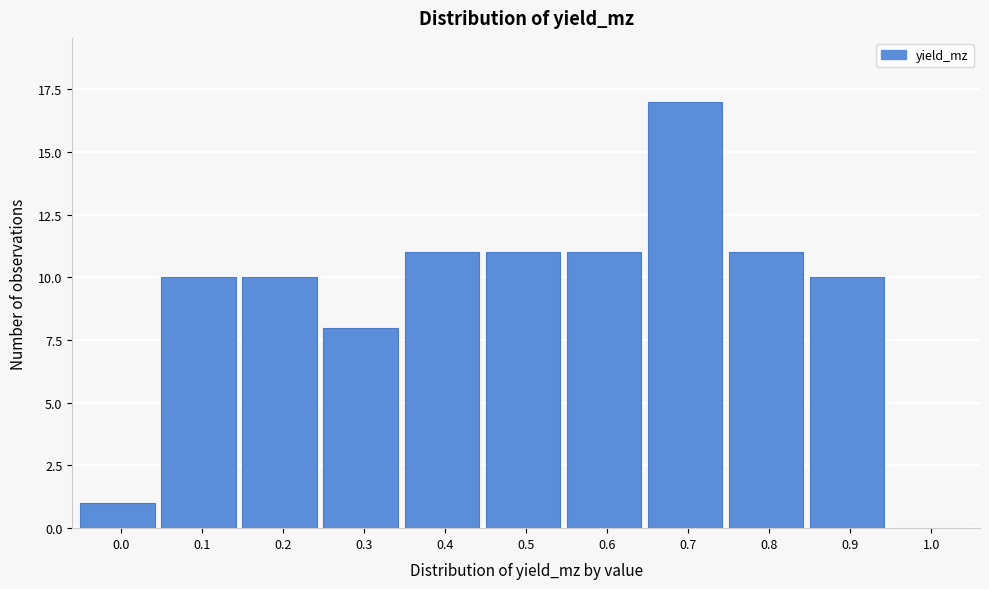

Reading left to right, extract all data points from this chart.

0.0=1	0.1=10	0.2=10	0.3=8	0.4=11	0.5=11	0.6=11	0.7=17	0.8=11	0.9=10	1.0=0